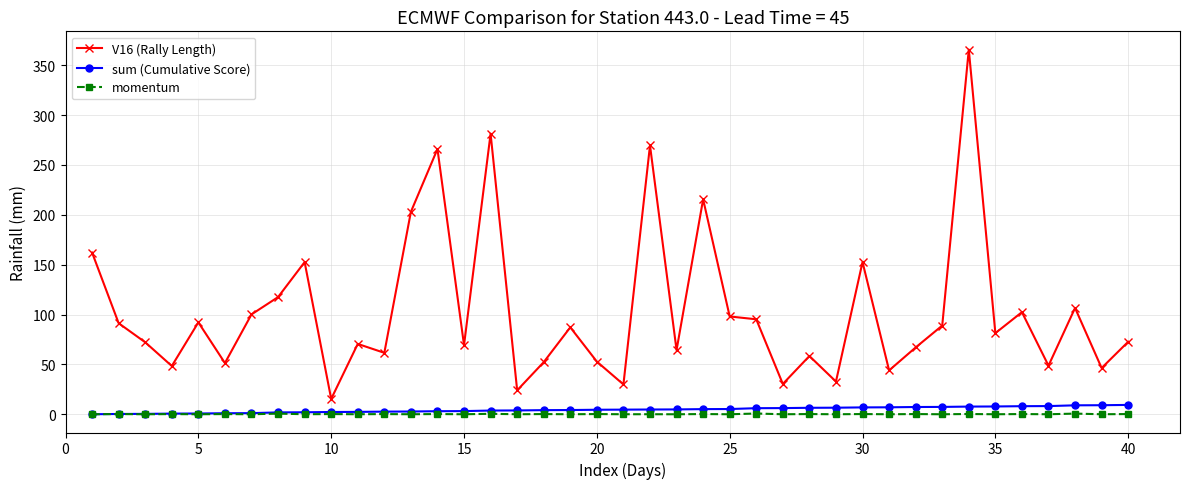

Which series has the widest spread of values?

V16 (Rally Length)